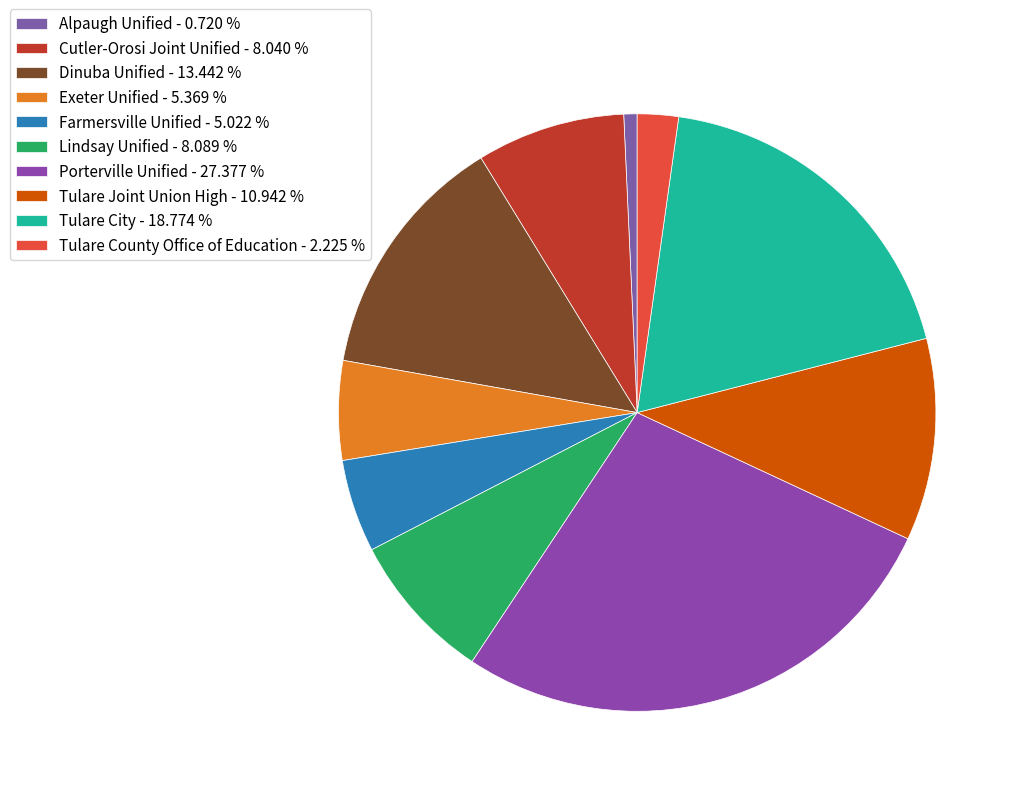

True or false: Porterville Unified accounts for 16% of the total.

False